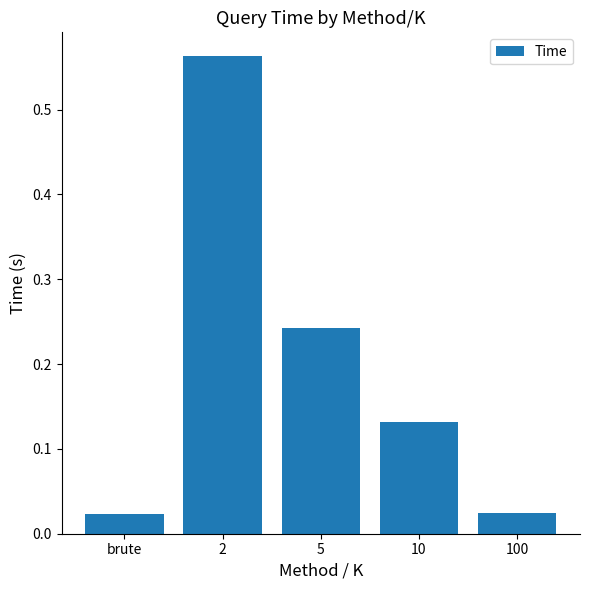

What is the difference between the maximum and second lowest values?

0.5